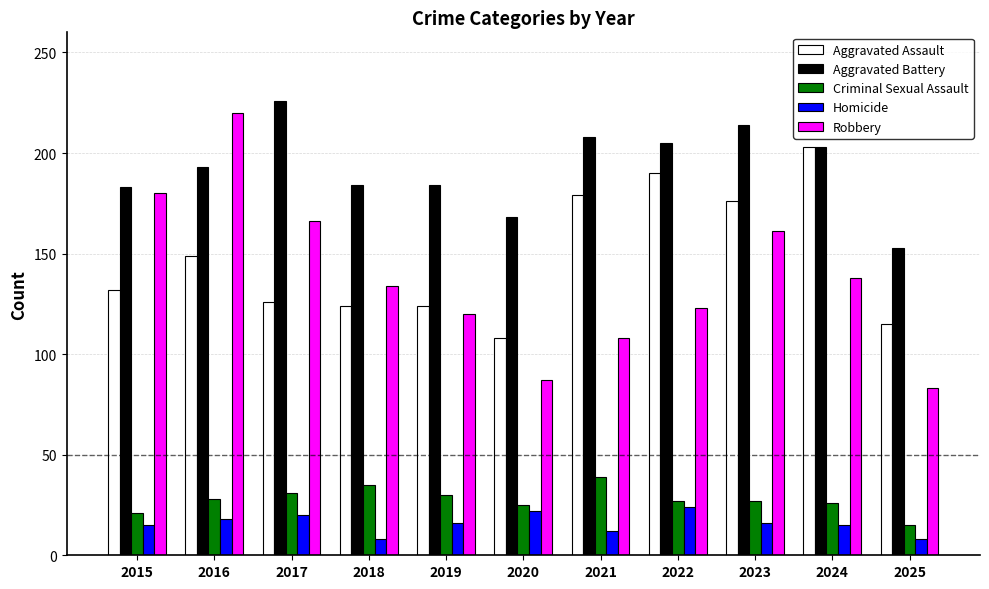

Count the number of categories in the chart.

11